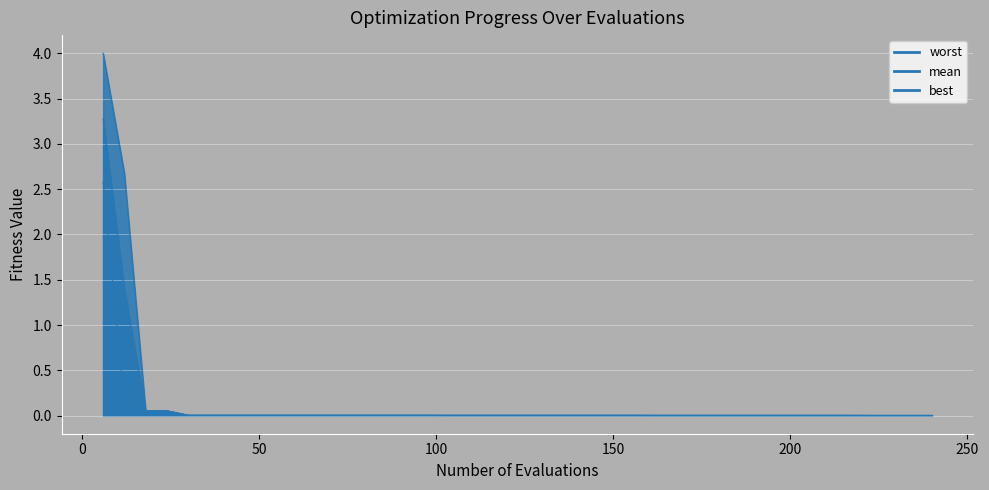

Where is worst nearest to the value 2?

12